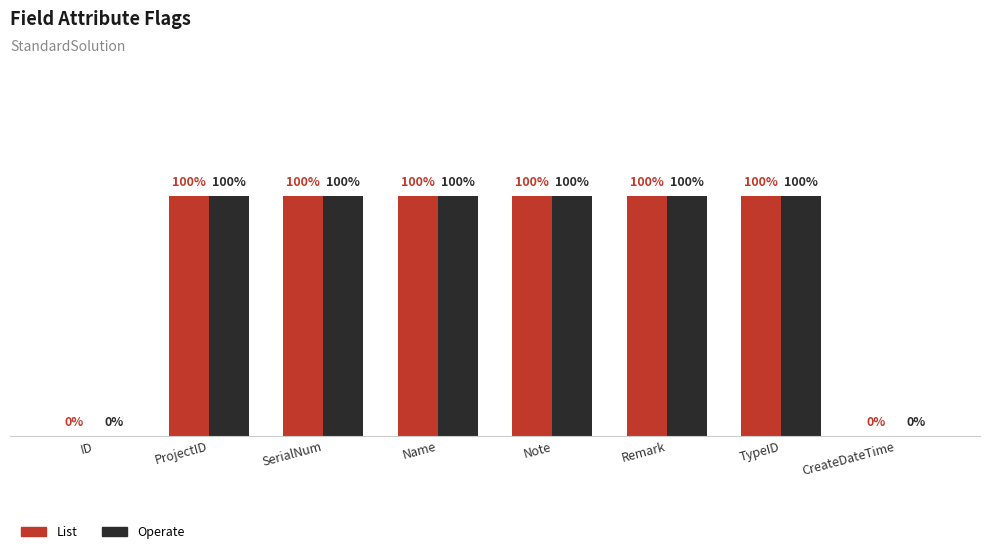

How many List values are between 1 and 2?

6